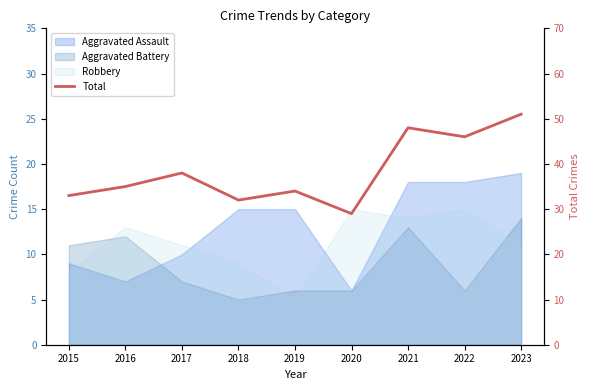

The value at 2017 is 38. True or false?

True